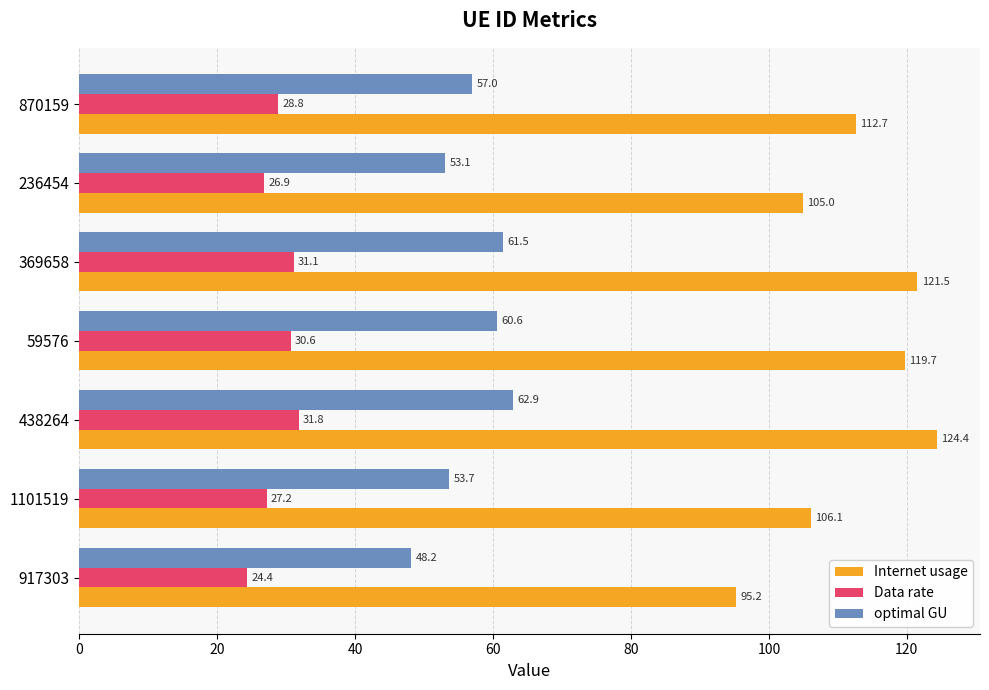

Which series has the widest spread of values?

Internet usage